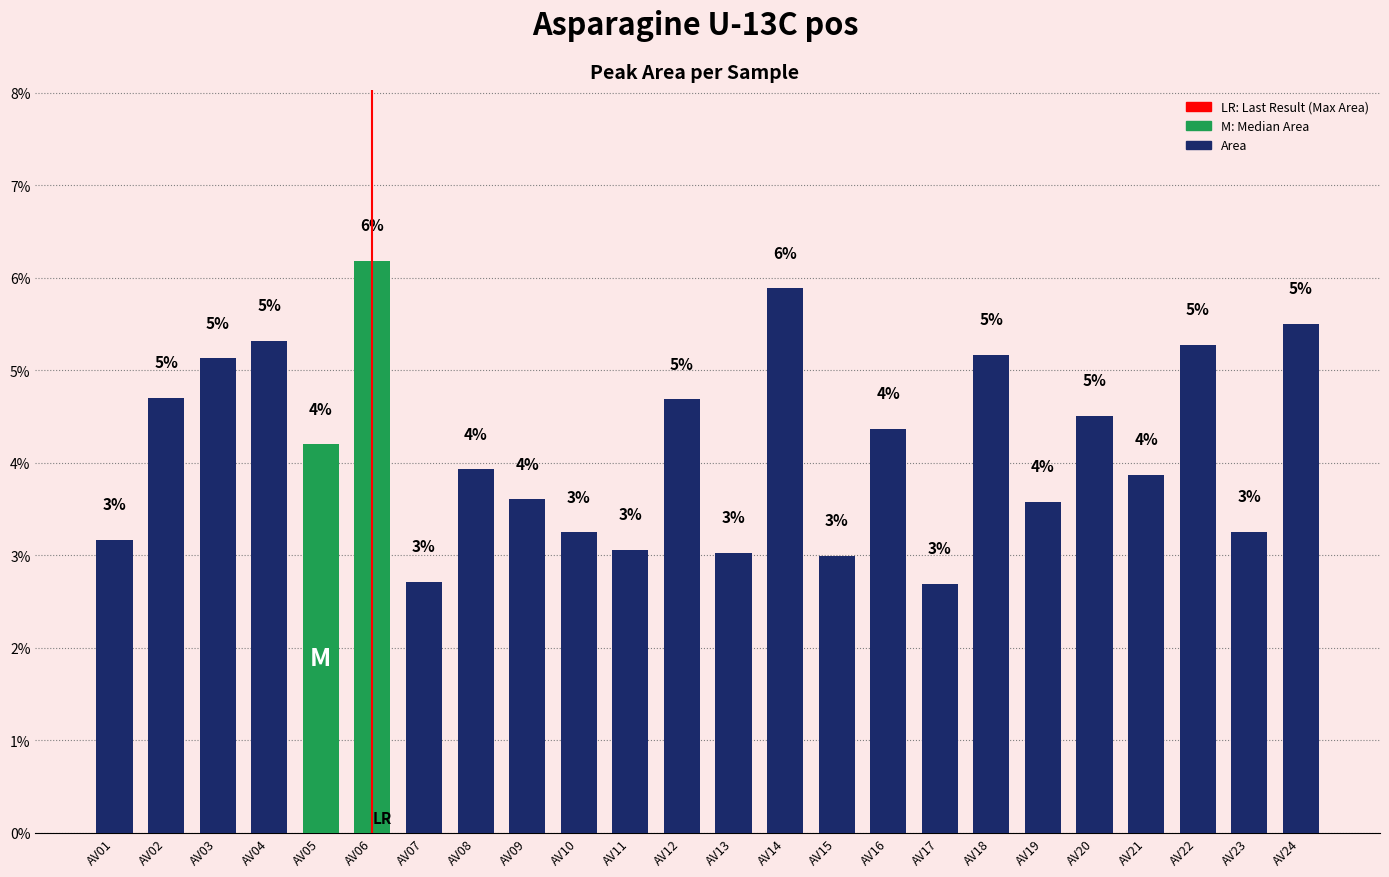

What is the value of the 12th bar from the left?

4.7